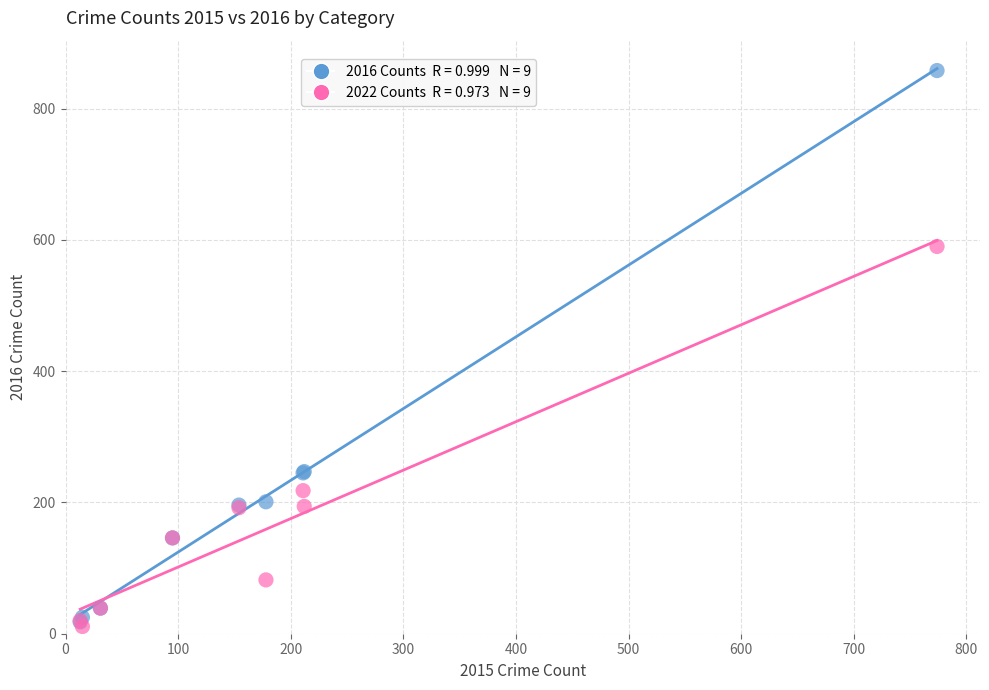

Across all series, what Y value is closest to 434?

590